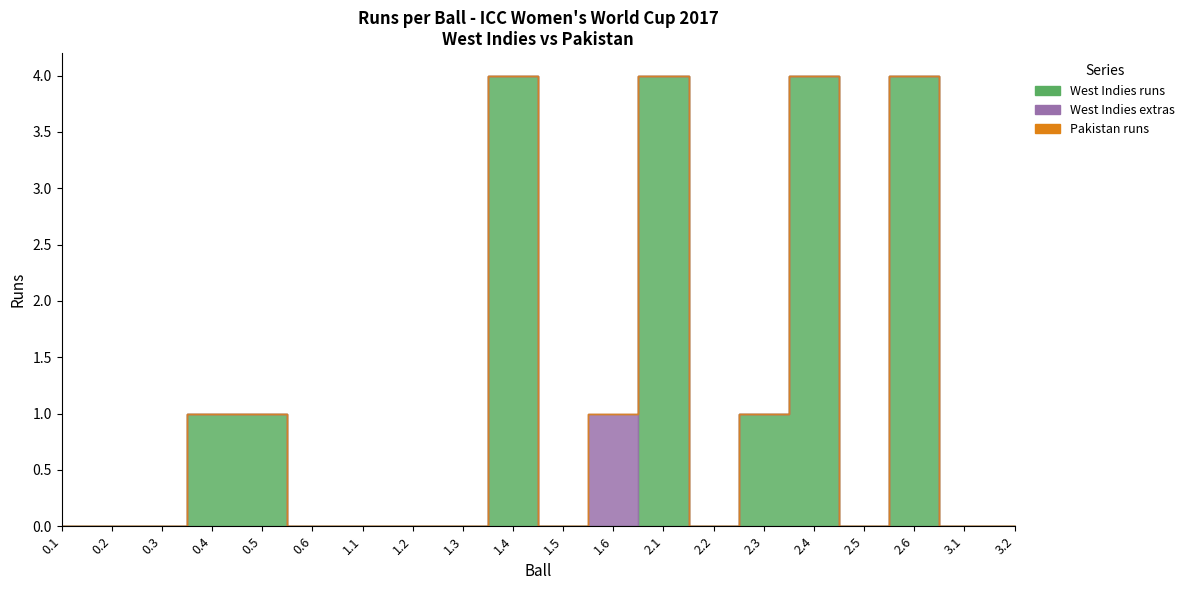

What is the label of the 13th point from the left?

2.1